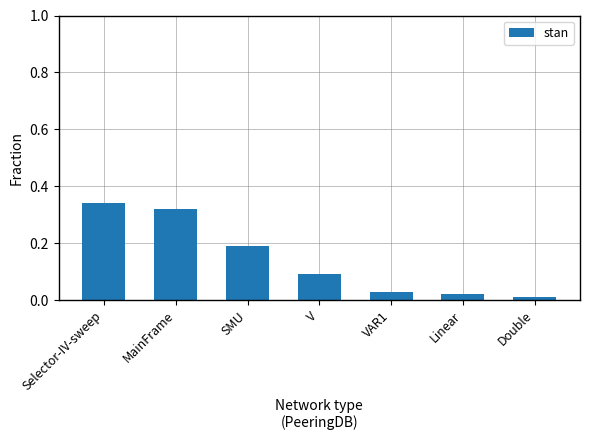

What is the sum of all values?

1.0